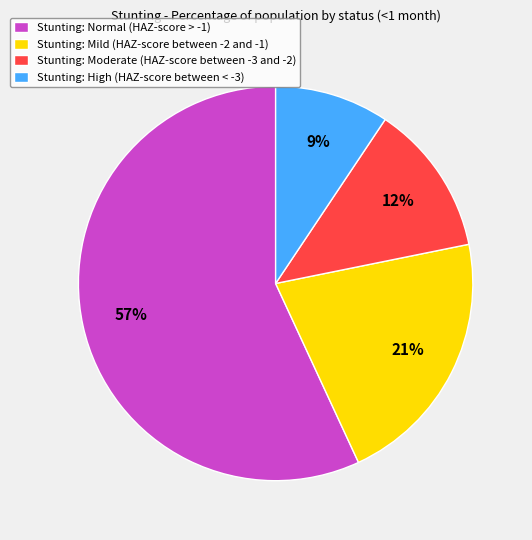

To the nearest percent, what percentage of the pie is Stunting: High (HAZ-score between < -3)?

9%